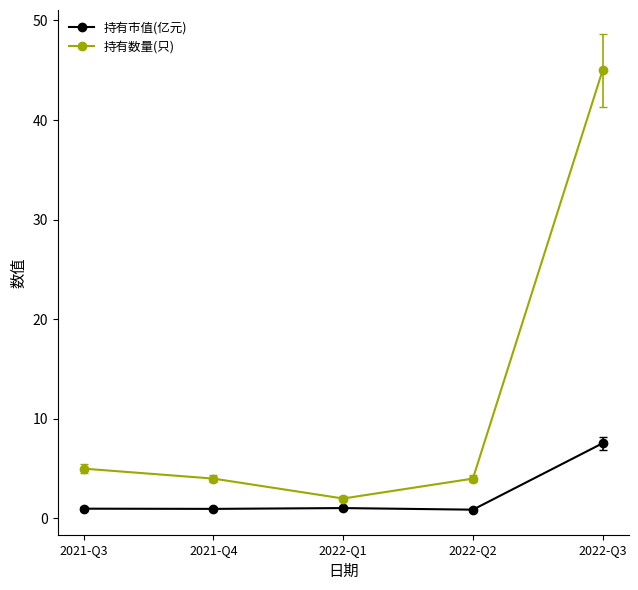

What is the average value of the 持有市值(亿元) series?

2.3